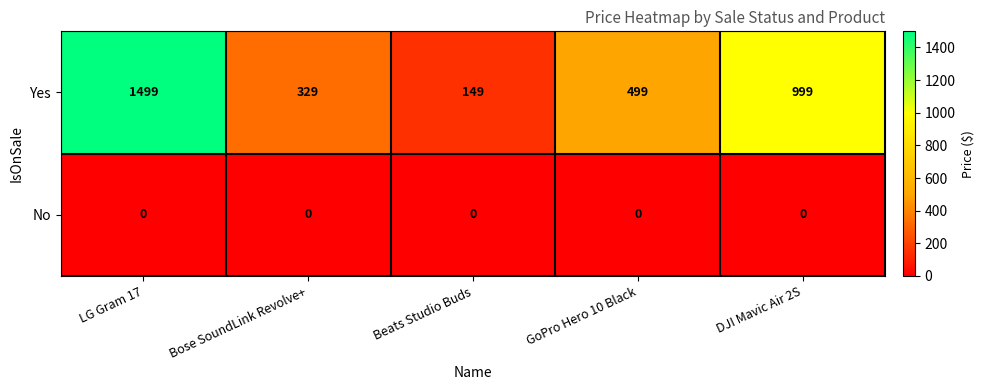

Between LG Gram 17 and DJI Mavic Air 2S, which series saw the biggest shift?

Yes